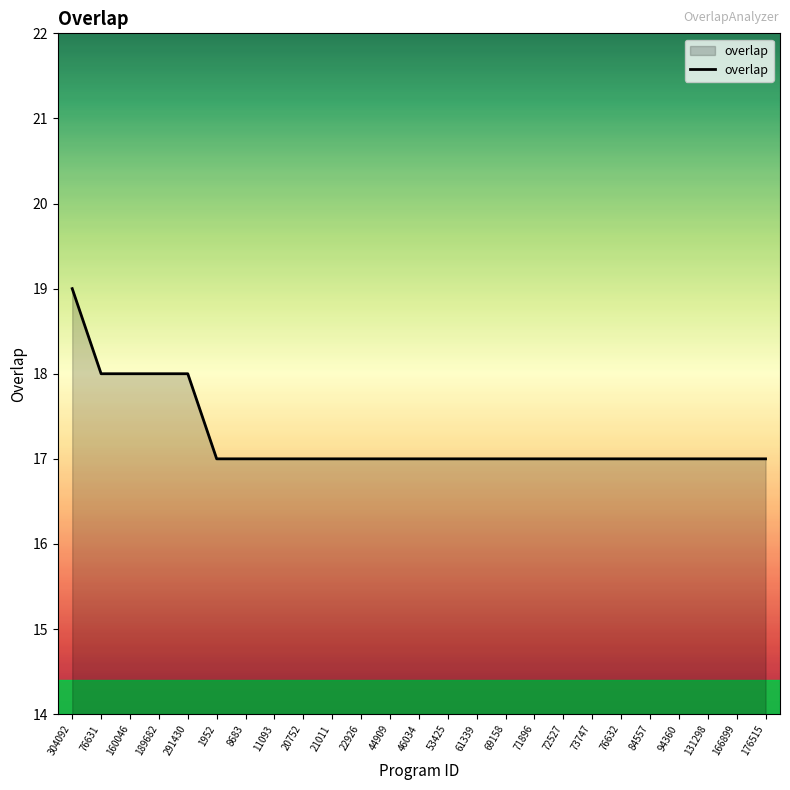

What is the difference between the second highest and minimum values?

1